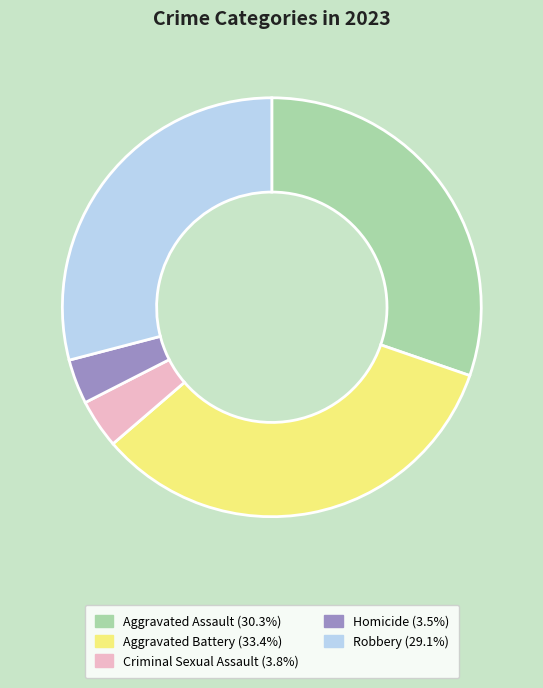

What is the ratio of the value at Robbery (29.1%) to the value at Aggravated Battery (33.4%)?

0.9